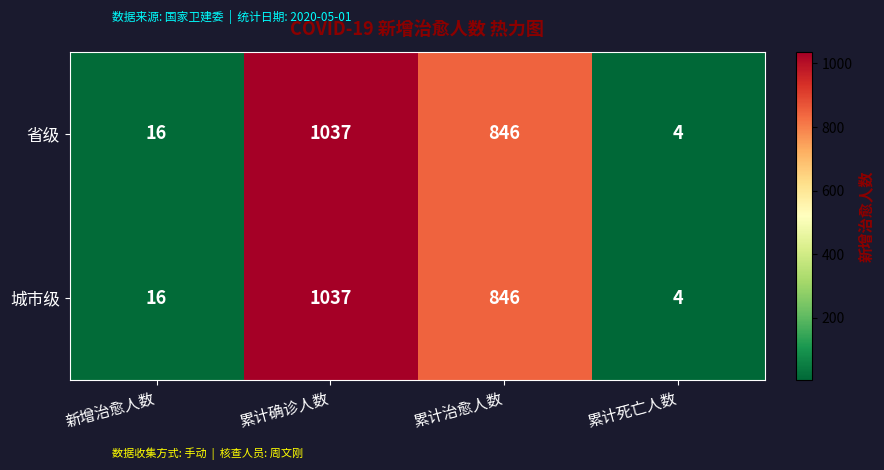

What is the difference between the maximum and minimum values in the 城市级 series?

1033